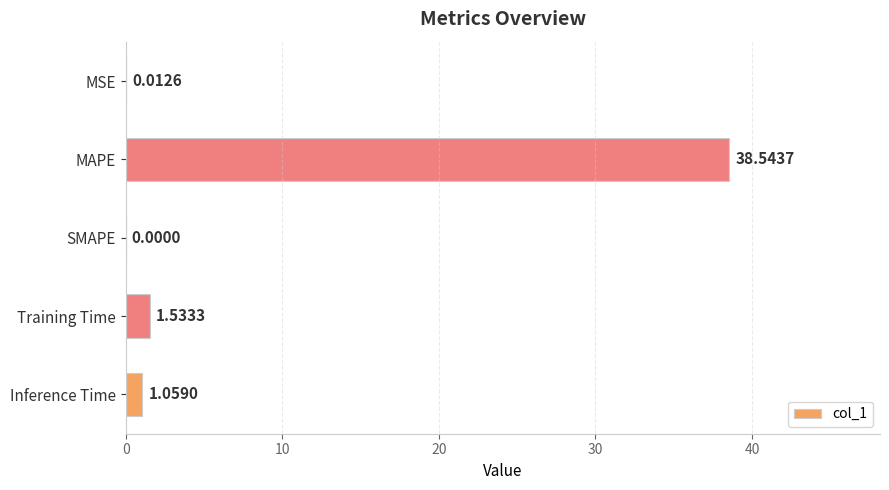

Which label corresponds to the largest value in the chart?

MAPE